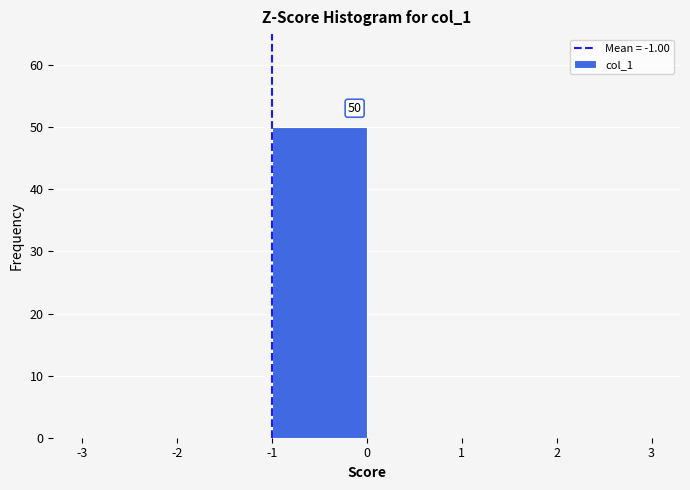

Which range on the x-axis has the tallest bar?

-1 to 0